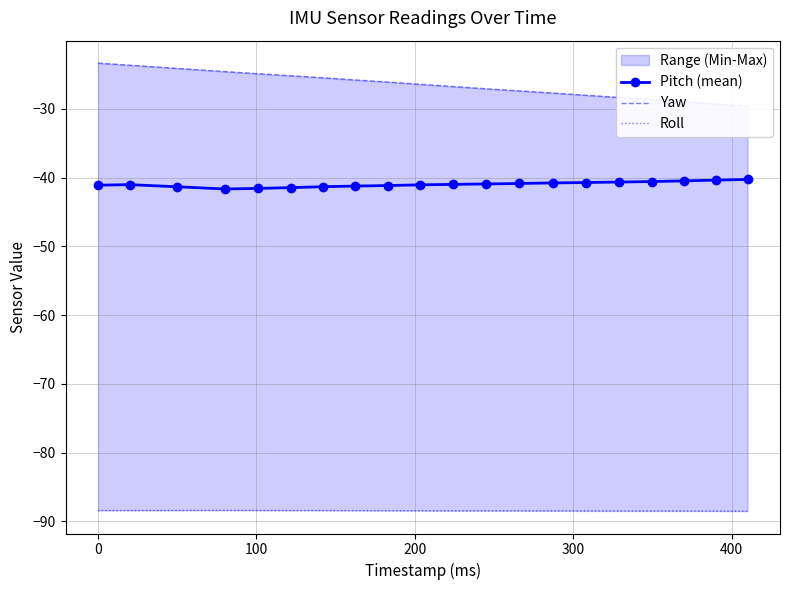

What is the maximum value shown in the chart?

-23.3